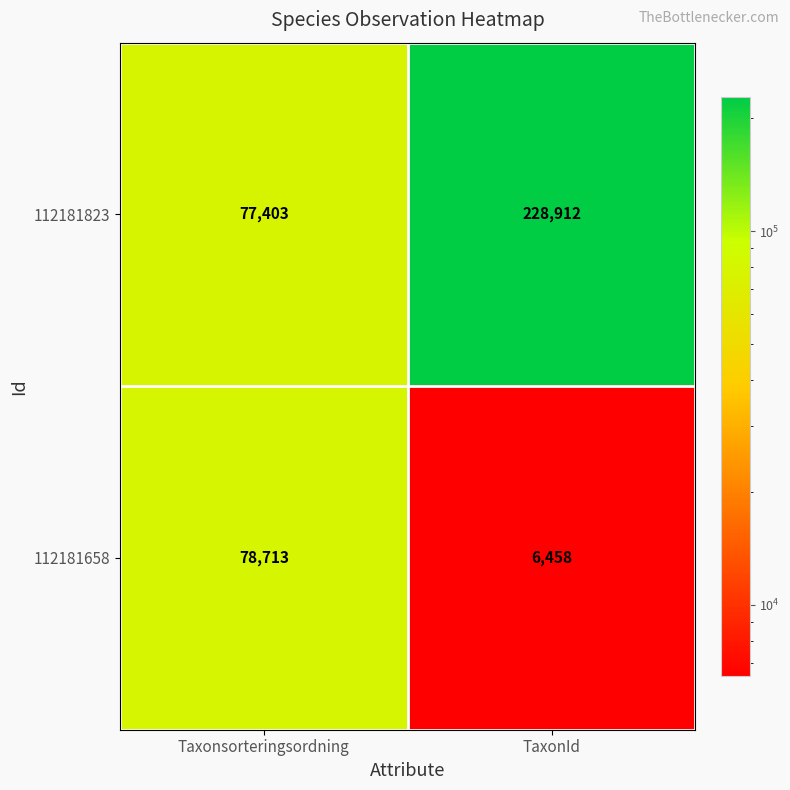

Which series has the largest range (max minus min)?

112181823